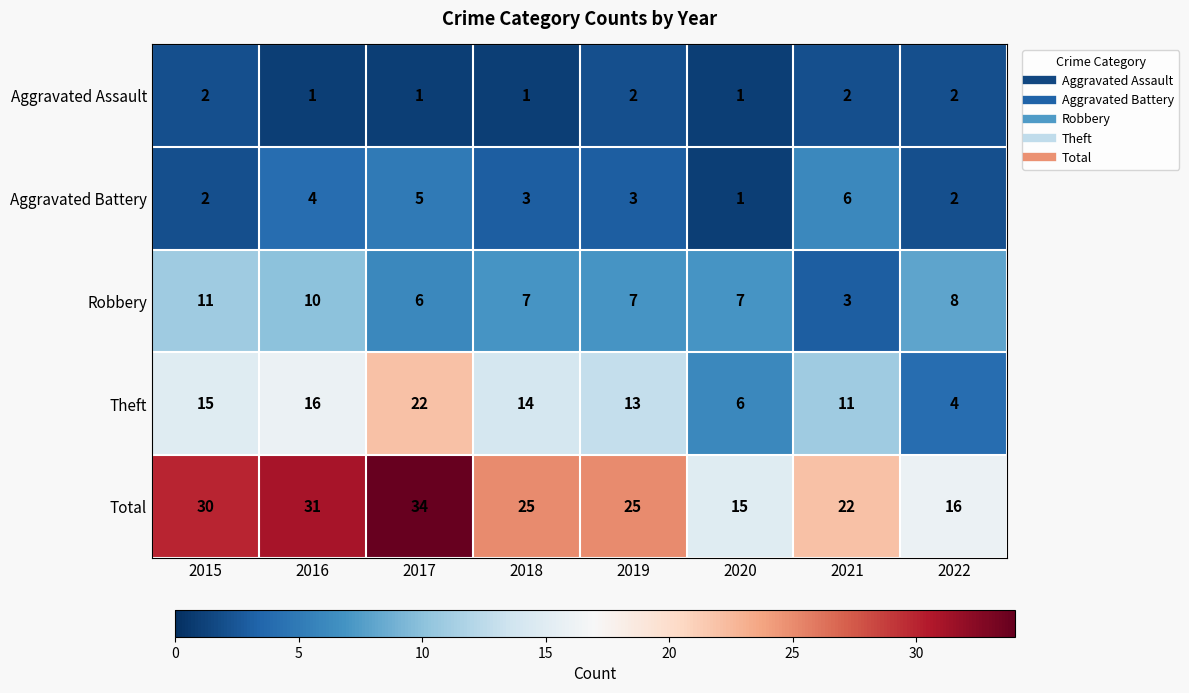

Which series changed the most between 2016 and 2019?

Total